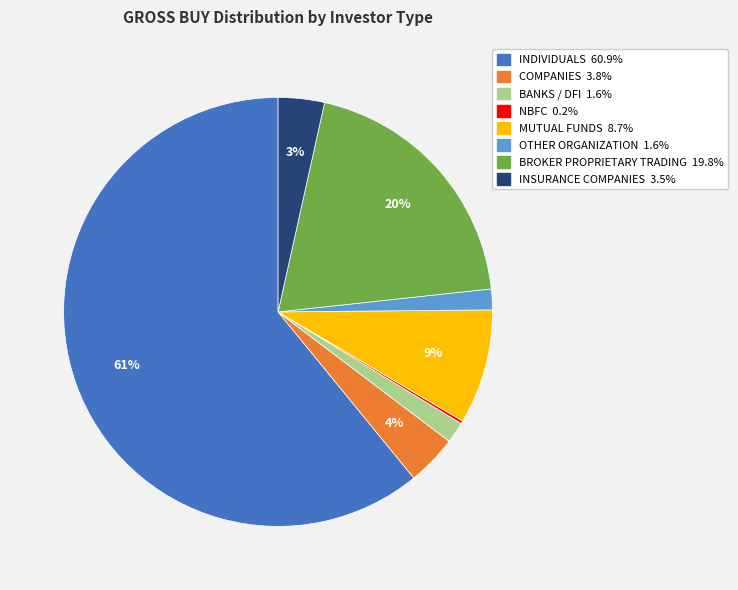

To the nearest percent, what is the difference between the BROKER PROPRIETARY TRADING and BANKS / DFI slice percentages?

18%